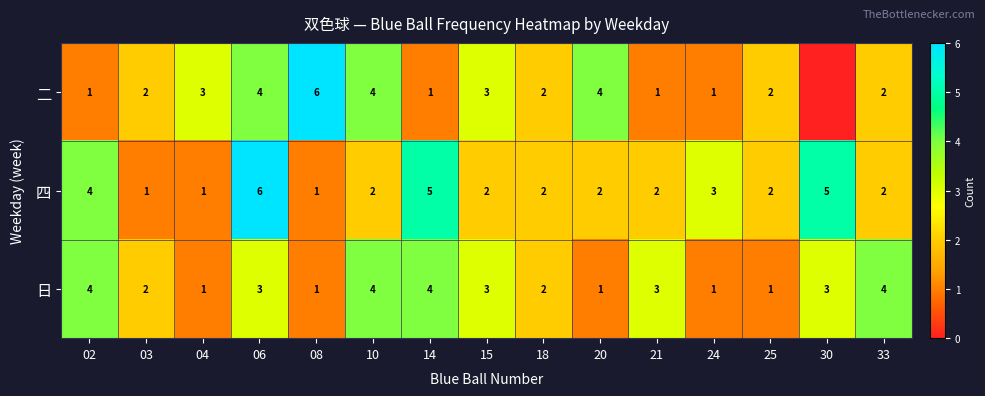

Which series changed the most between 03 and 06?

四